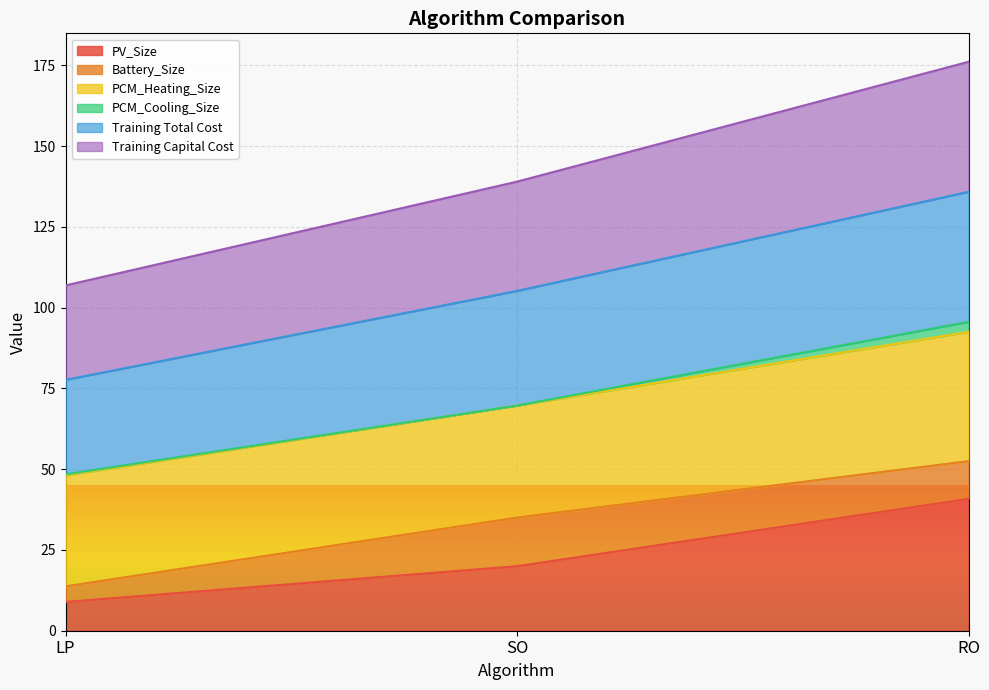

Where does the Training Total Cost series first go above 35?

SO